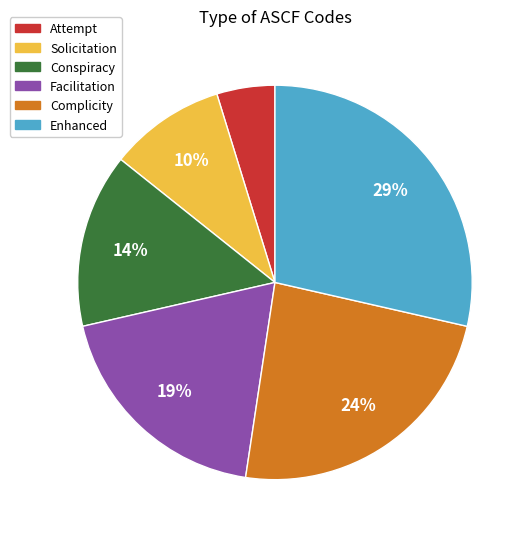

Does any single category account for the majority?

No